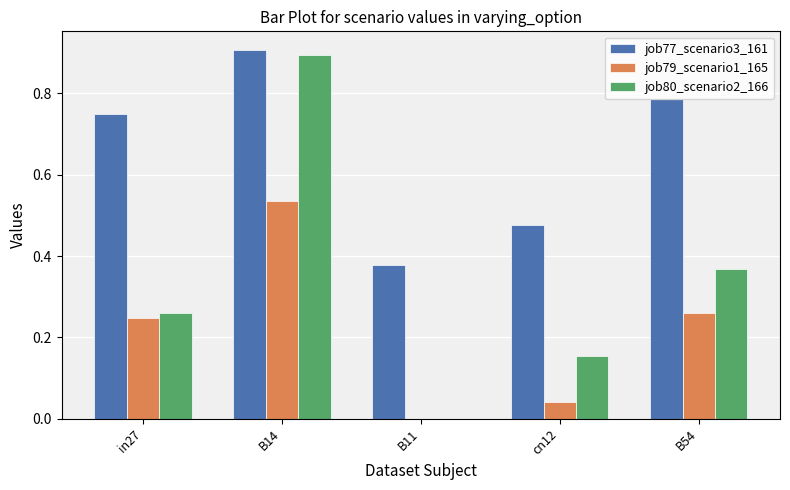

True or false: job79_scenario1_165 has a value of 0.0 at cn12.

True